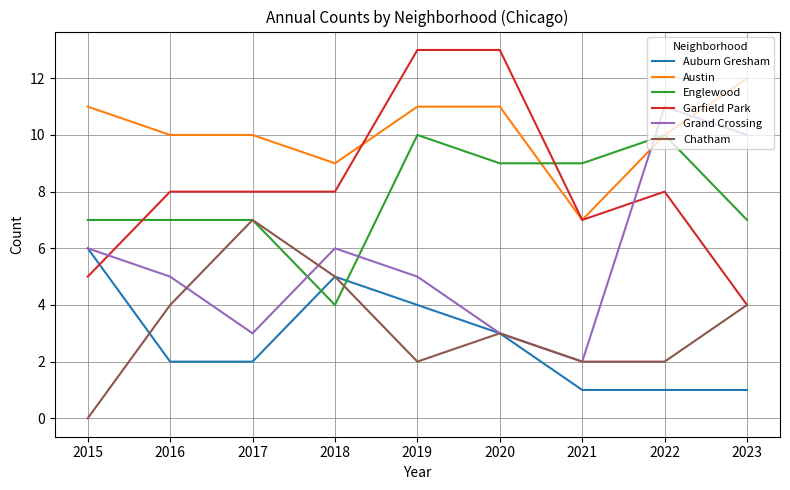

What are all the series names shown in the legend?

Auburn Gresham, Austin, Englewood, Garfield Park, Grand Crossing, Chatham